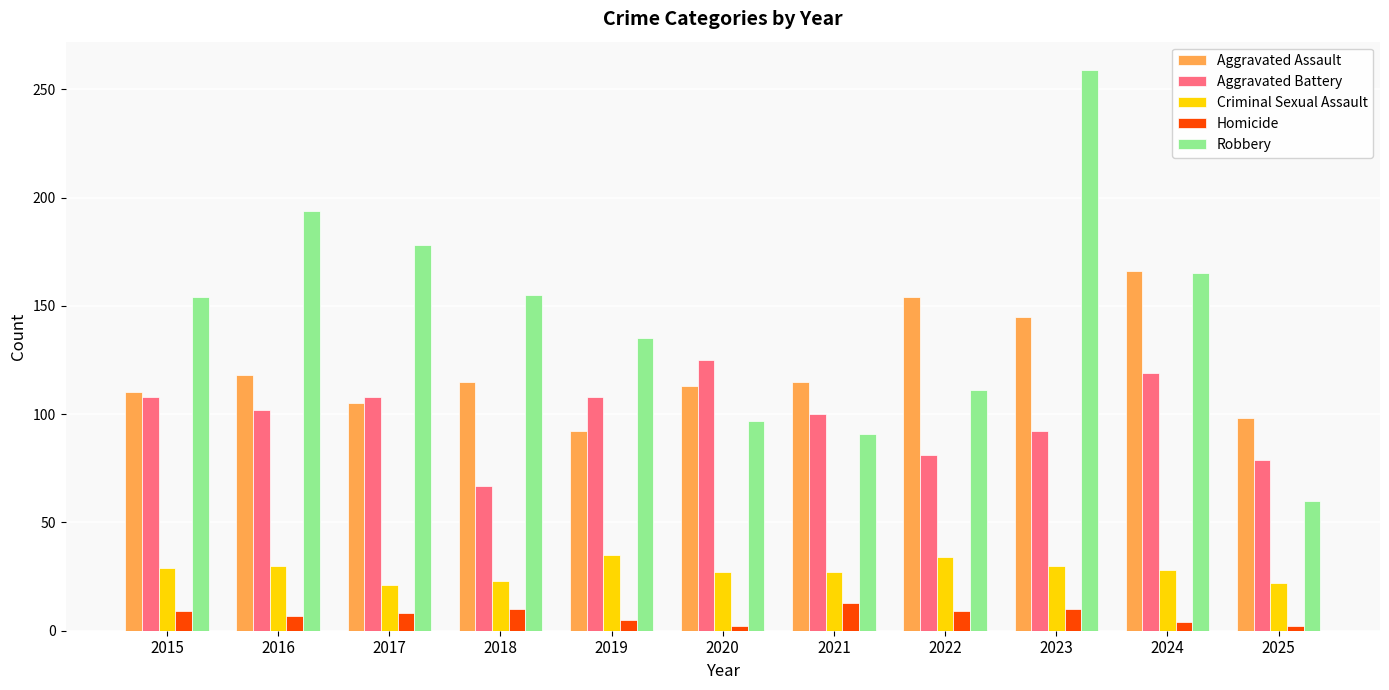

The value of Criminal Sexual Assault at 2023 is 53. True or false?

False